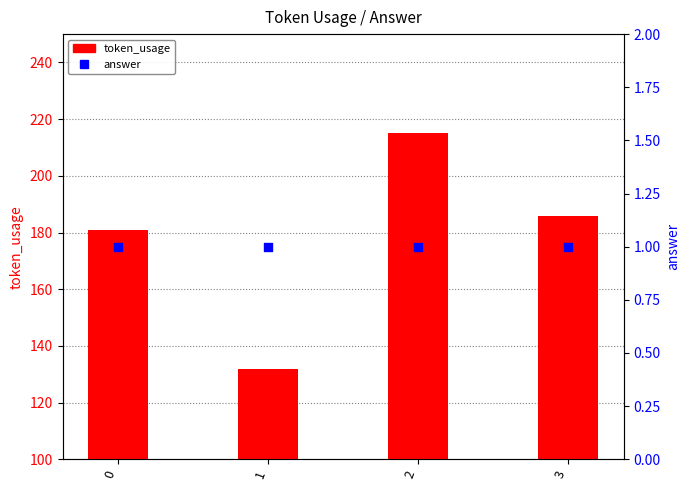

Is the value of token_usage at 3 greater than the value of answer at 2?

Yes